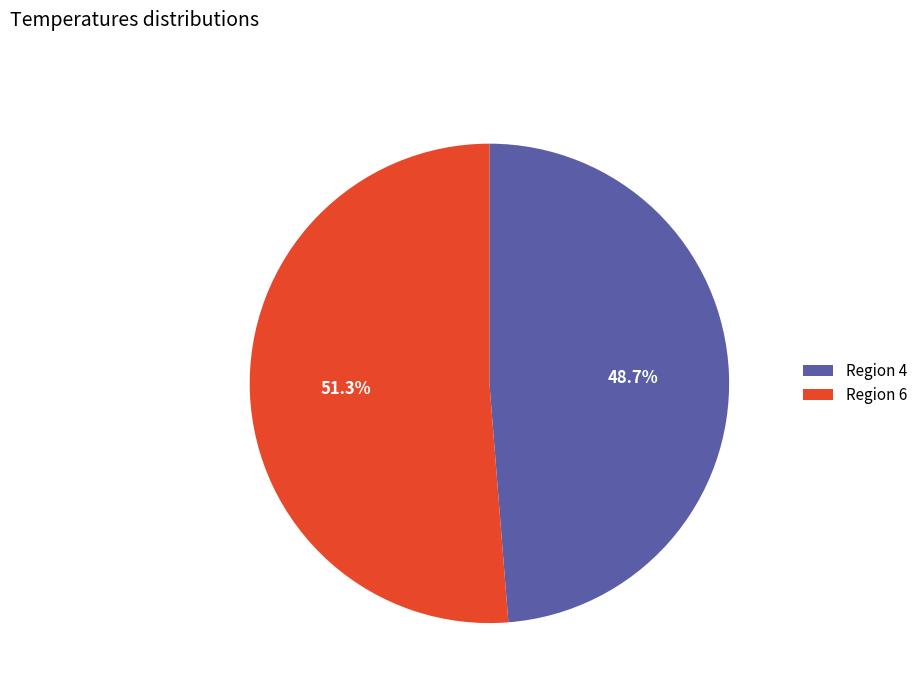

Count the number of slices in the pie.

2